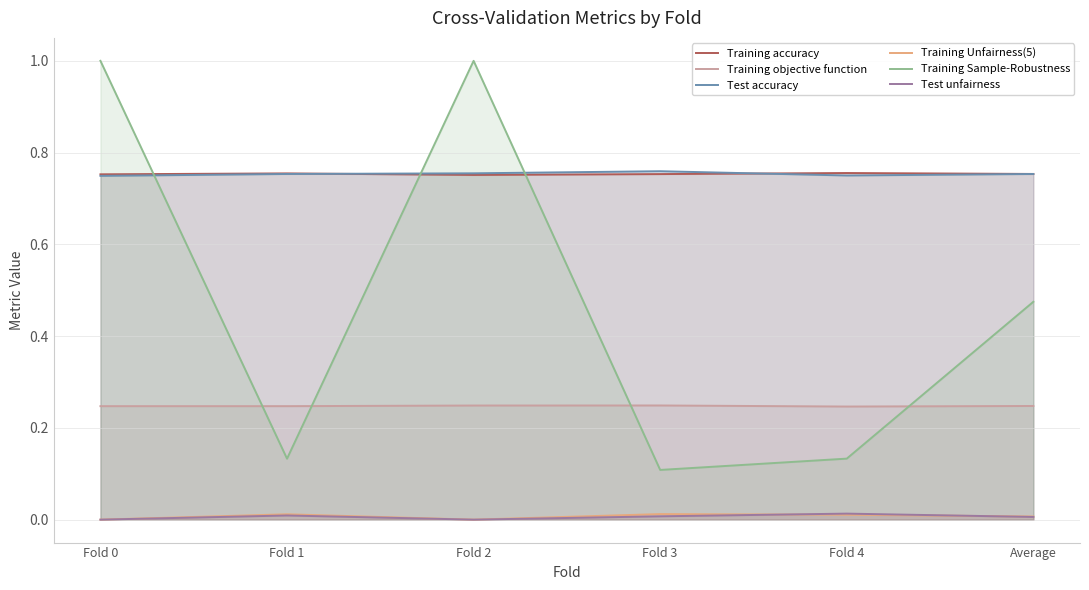

Is it true that Training Unfairness(5) equals 0.0 at Fold 2?

True